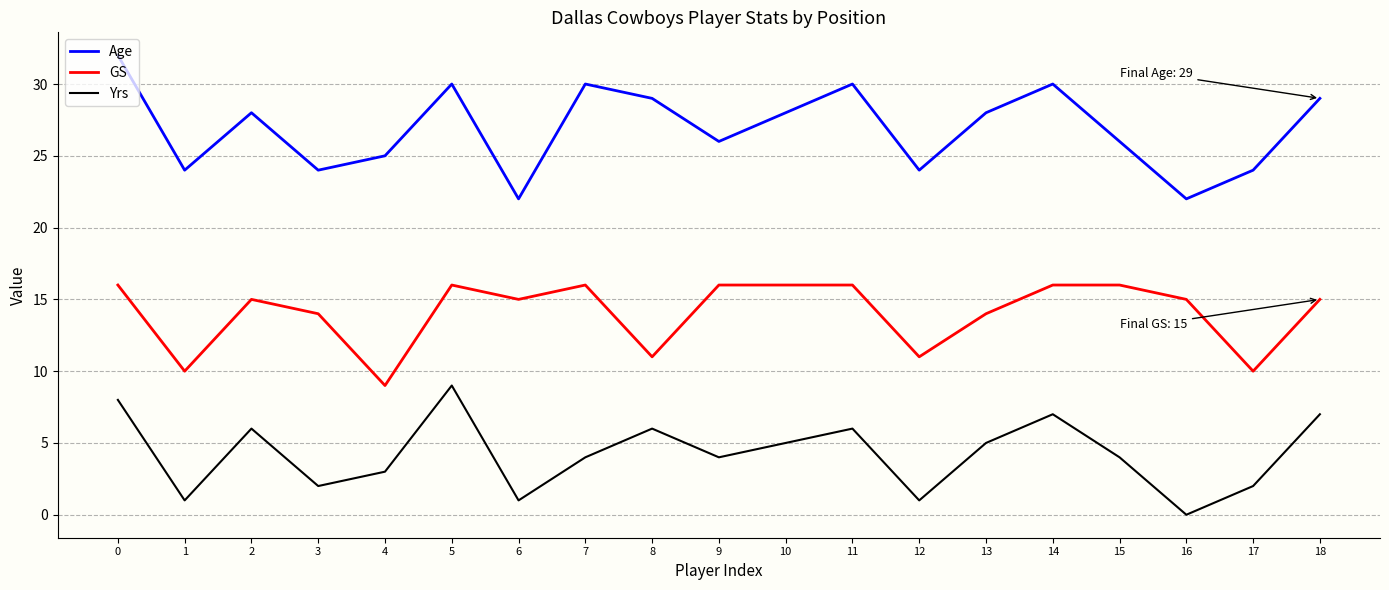

How many categories are shown in the chart?

19